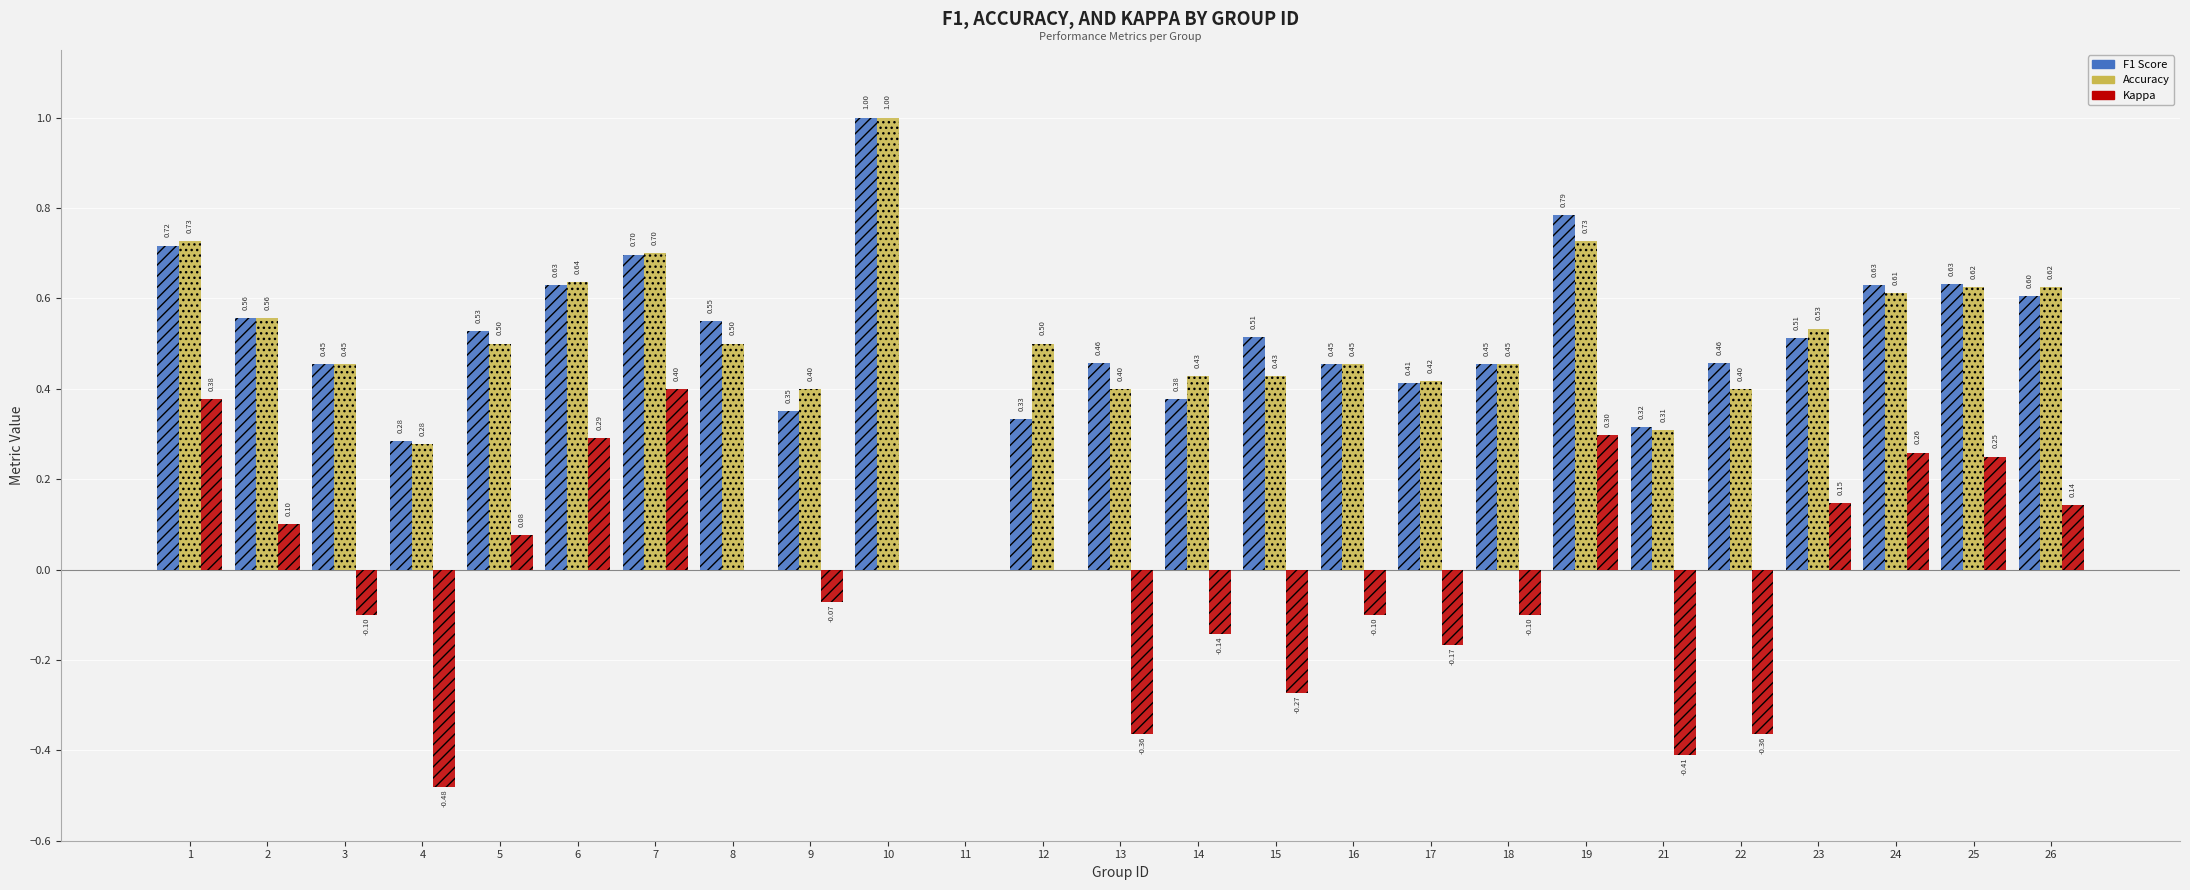

At which category is the sum across all series the highest?

10